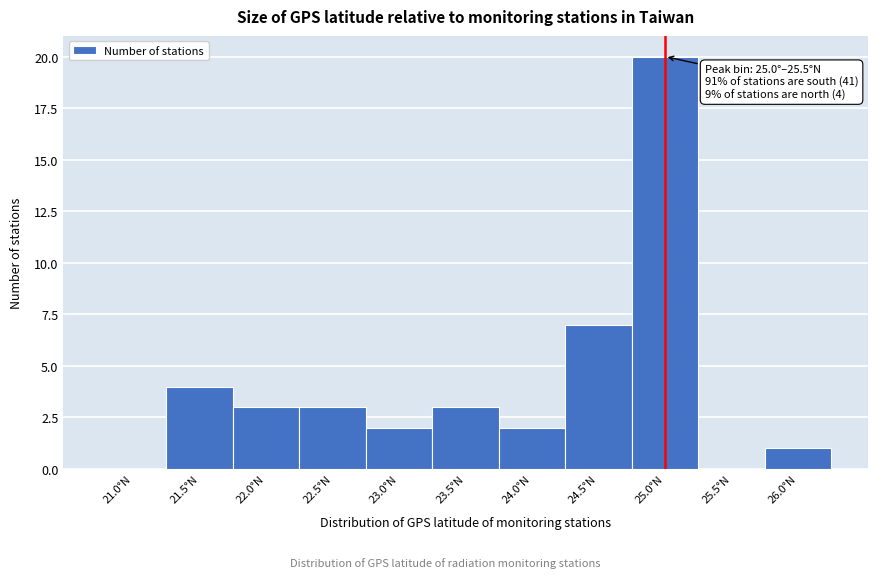

Reading left to right, what are all the values shown in this chart?

21.0°N=0	21.5°N=4	22.0°N=3	22.5°N=3	23.0°N=2	23.5°N=3	24.0°N=2	24.5°N=7	25.0°N=20	25.5°N=0	26.0°N=1